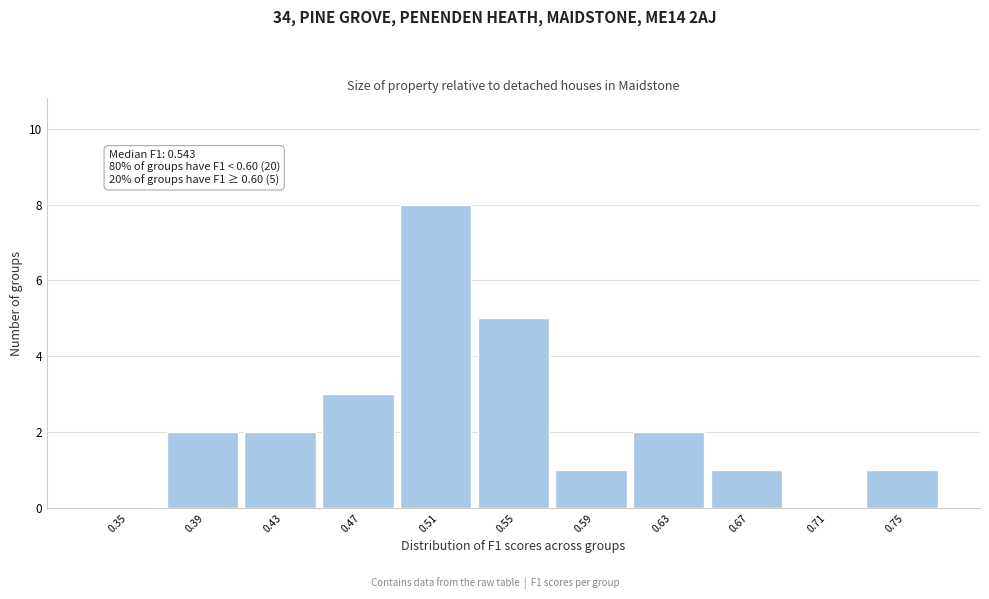

Reading right to left, what are all the values shown in this chart?

0.75=1	0.71=0	0.67=1	0.63=2	0.59=1	0.55=5	0.51=8	0.47=3	0.43=2	0.39=2	0.35=0